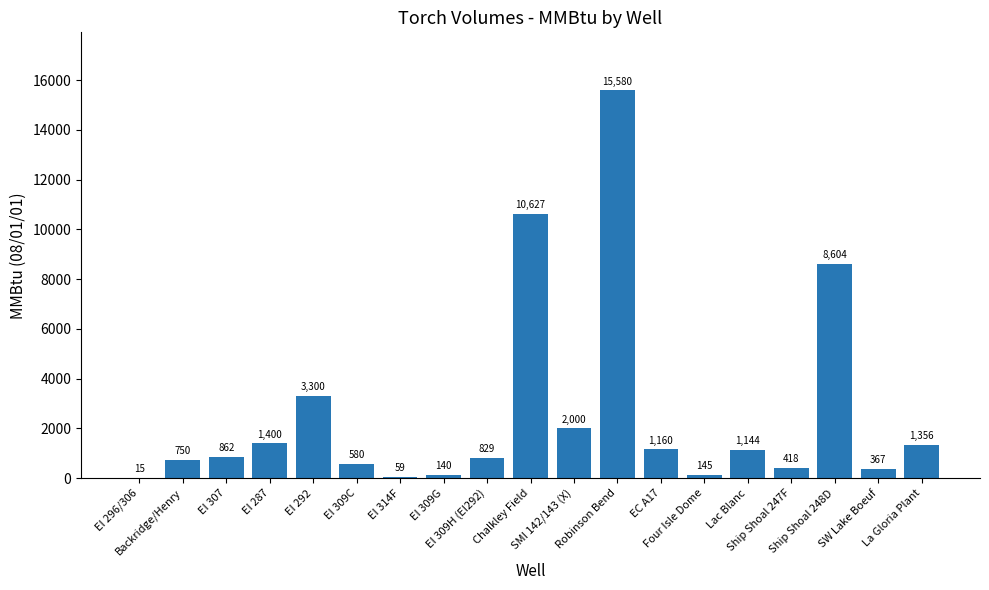

What is the sum of all values?

49336